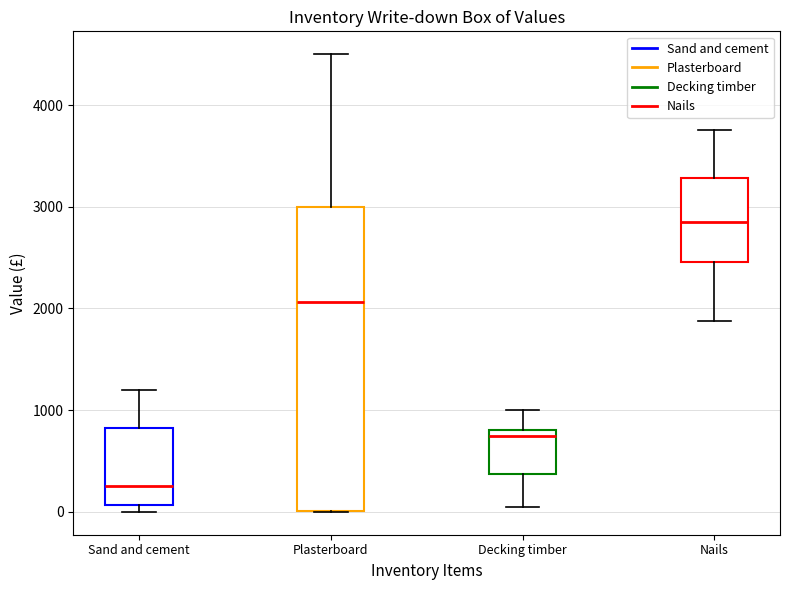

Which box's median line is the highest?

Nails